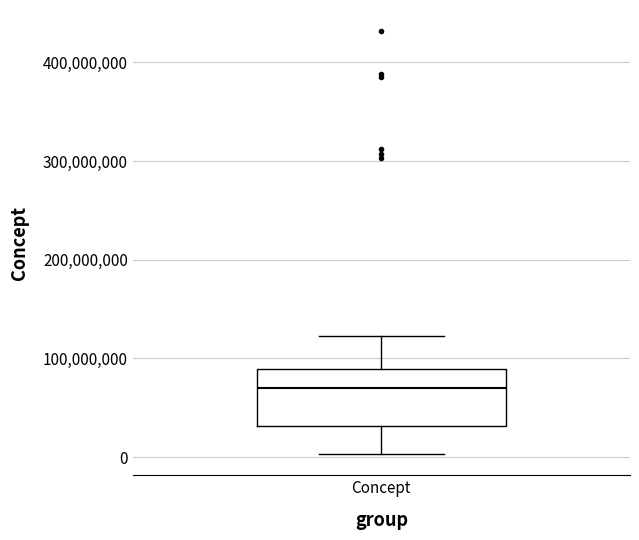

Where does the upper whisker of the box for Concept end on the y-axis? The values are not printed on the chart, so give them approximately, as read against the axis.

120000000